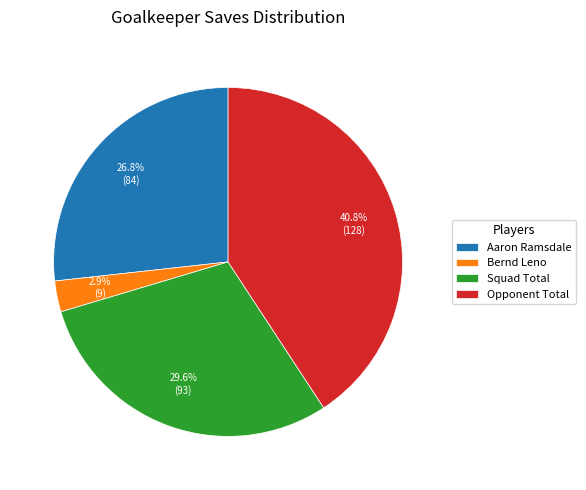

What is the smallest slice in the pie chart?

Bernd Leno